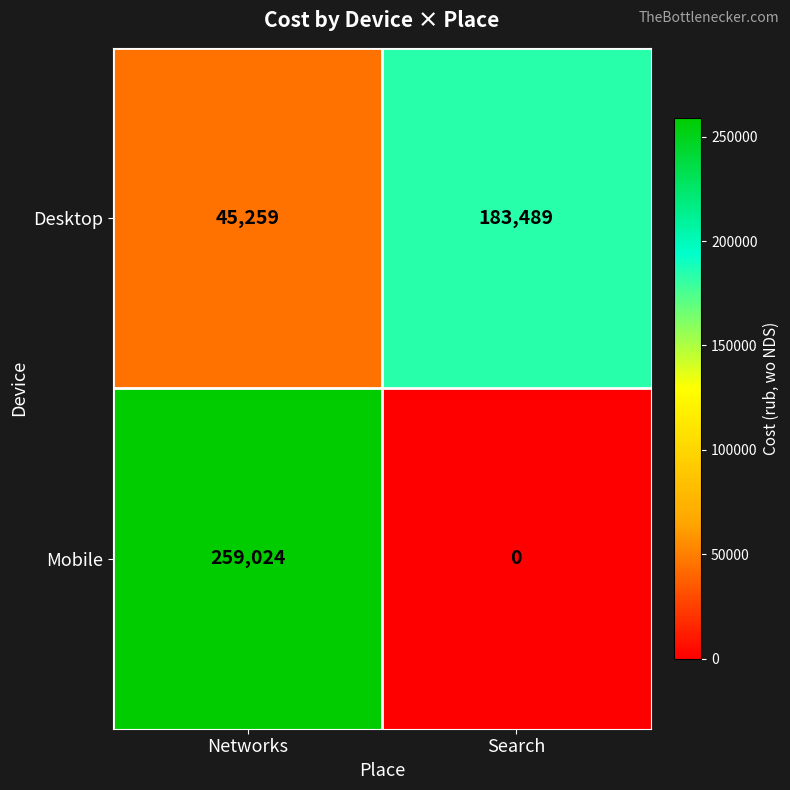

How many categories are shown in the chart?

2